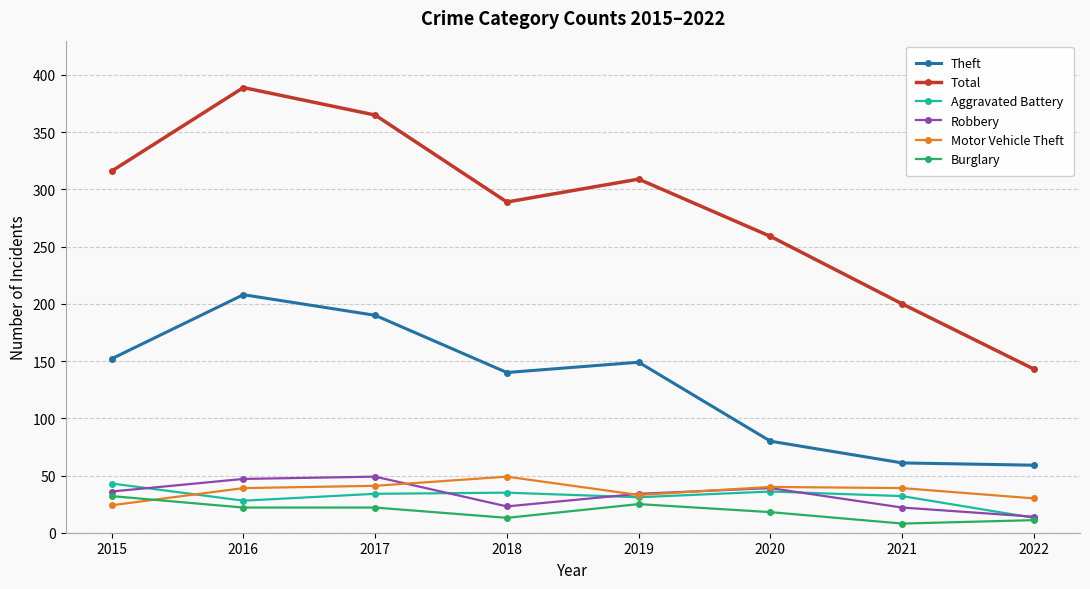

What is the value of the Robbery point at the 3rd from the left?

49